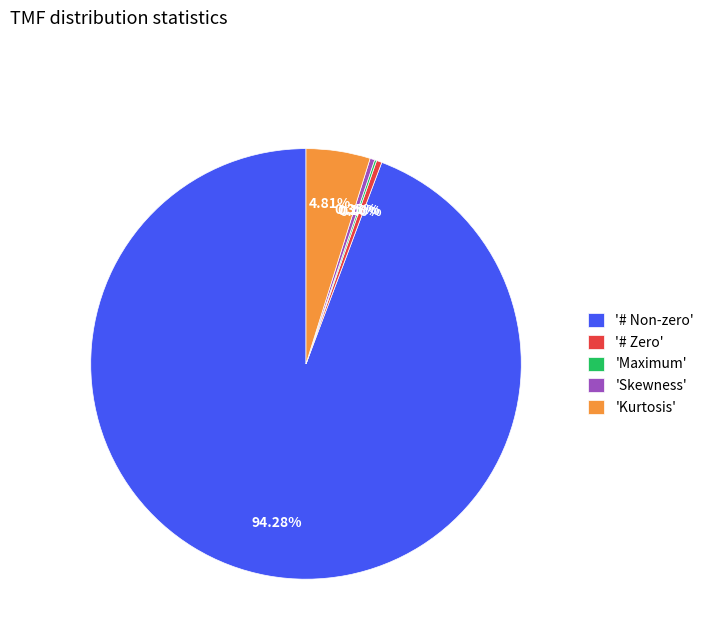

To the nearest percent, what is the average slice percentage?

20%